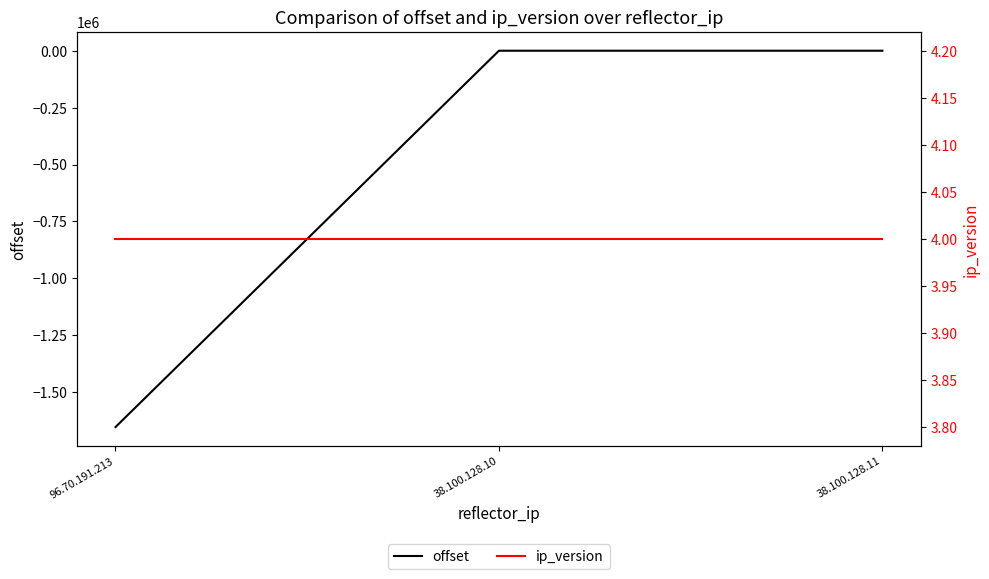

How many categories are shown in the chart?

3